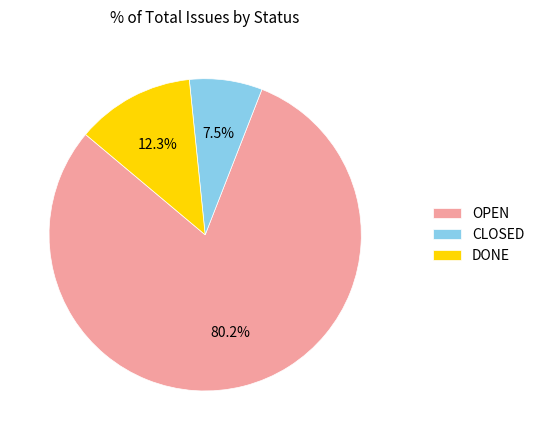

Do CLOSED and DONE together represent more than half of the pie?

No